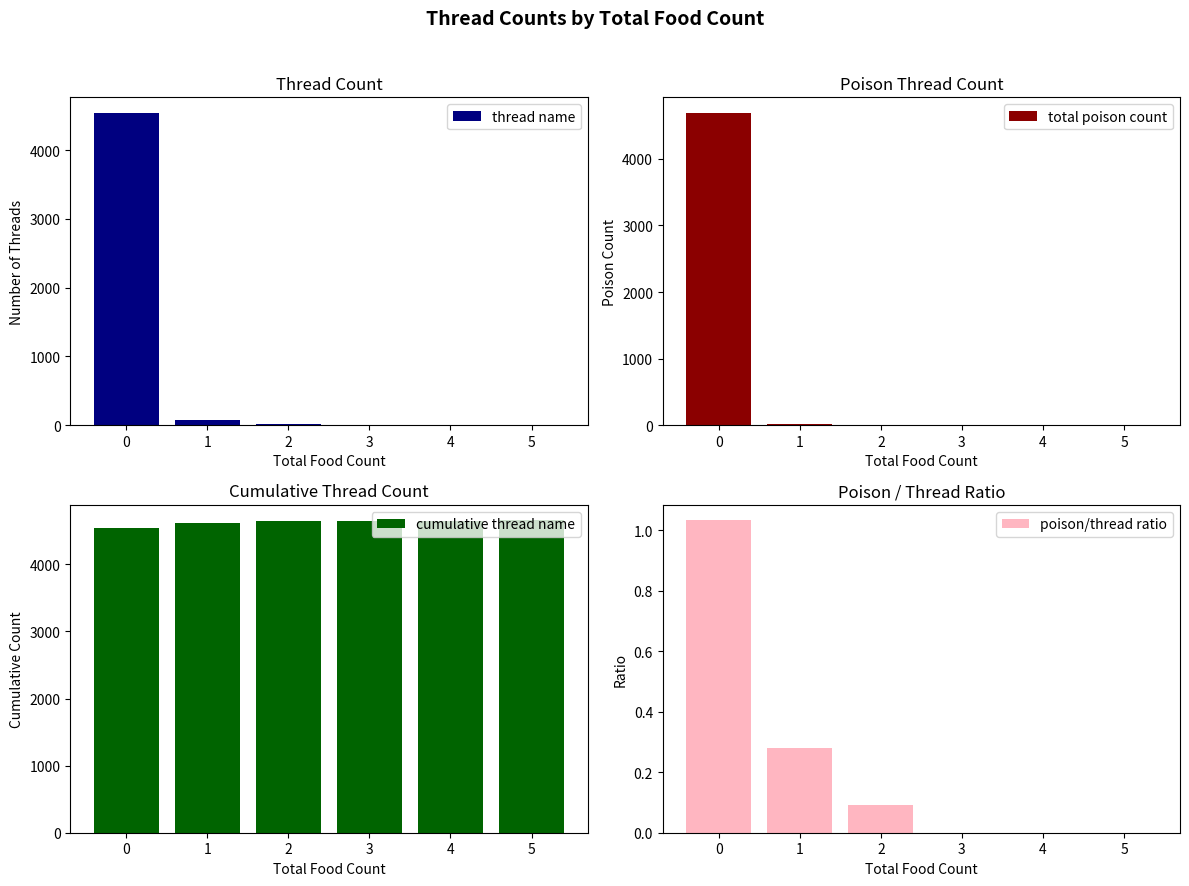

Which series has the largest total across all categories?

cumulative thread name